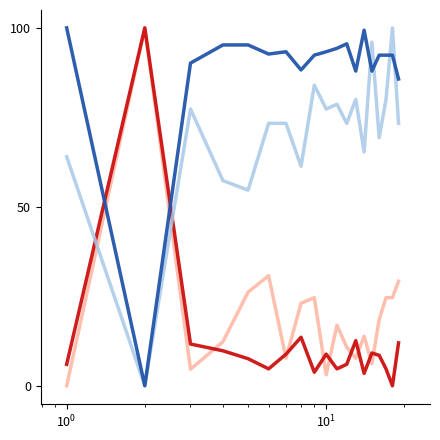

What is the maximum value shown in the chart?

100.0